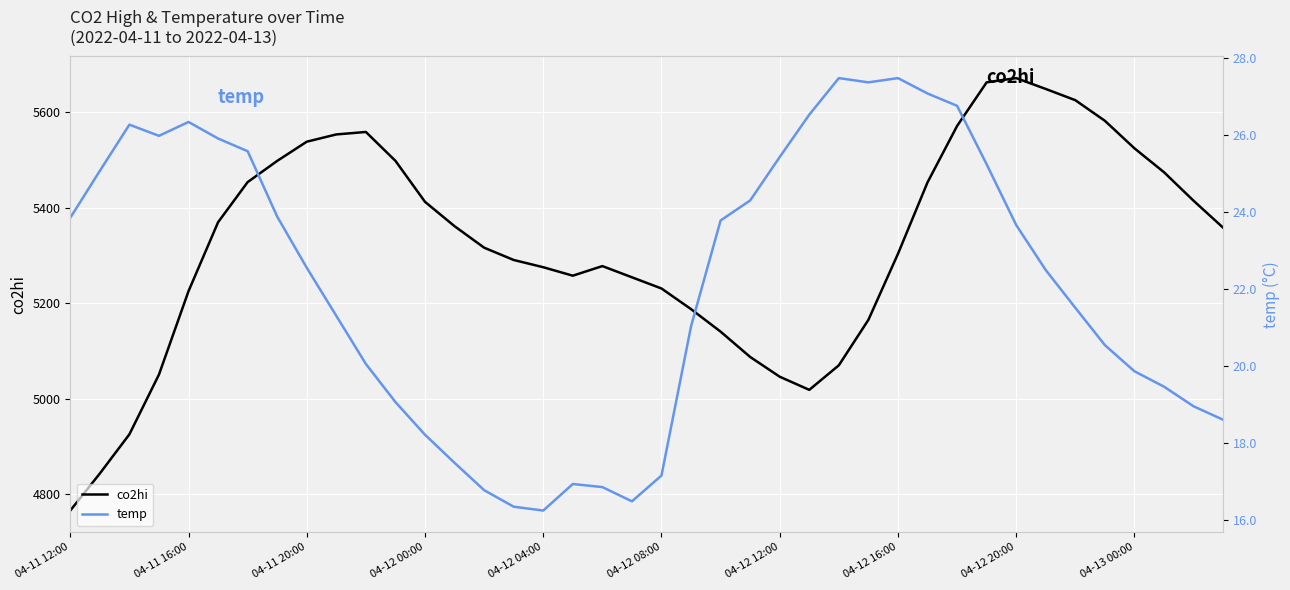

True or false: temp and co2hi cross at least once.

False